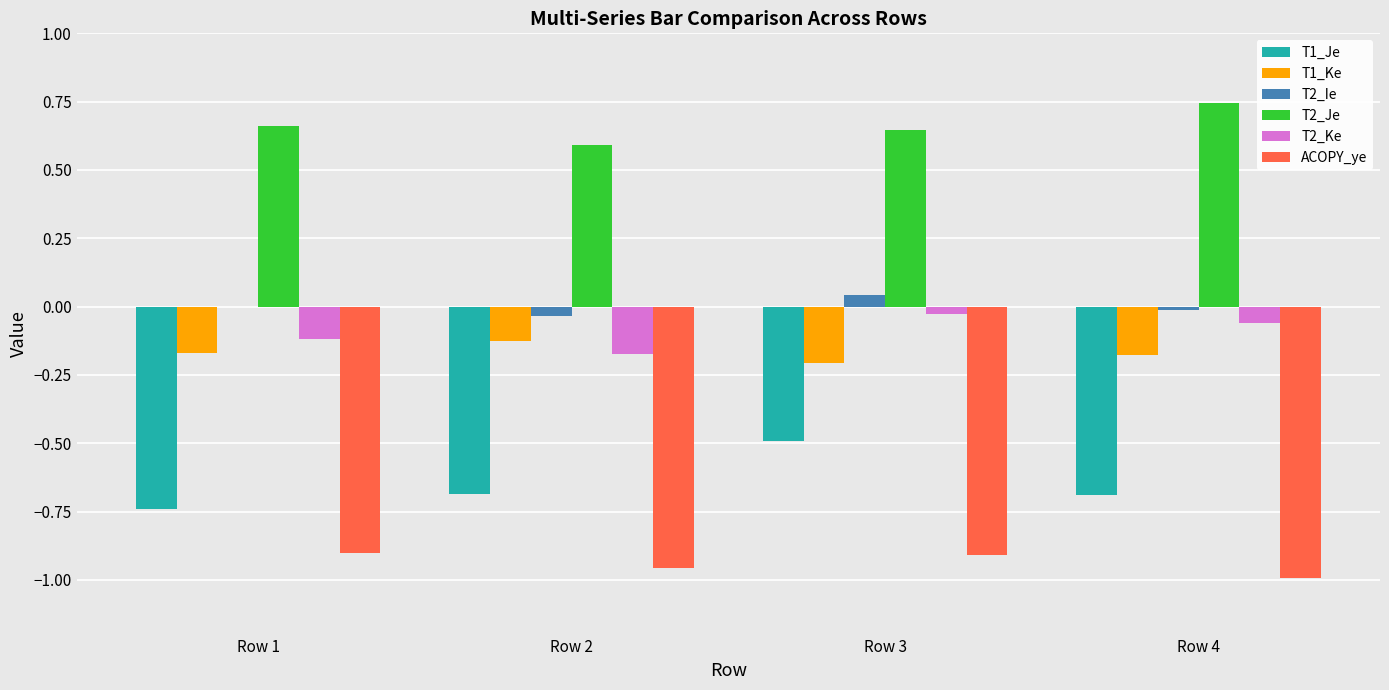

Are the bars horizontal?

No